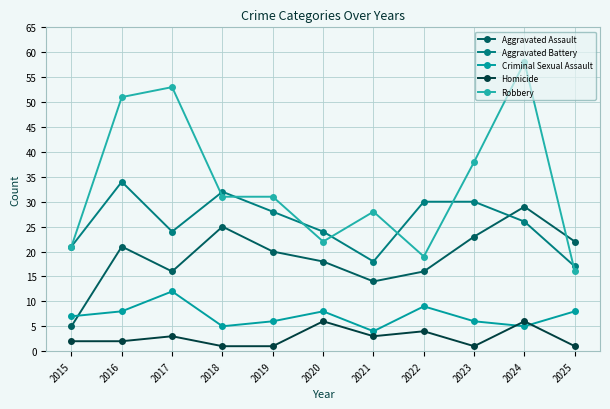

Reading left to right, list all the values displayed in this chart.

Aggravated Assault: 5	21	16	25	20	18	14	16	23	29	22
Aggravated Battery: 21	34	24	32	28	24	18	30	30	26	17
Criminal Sexual Assault: 7	8	12	5	6	8	4	9	6	5	8
Homicide: 2	2	3	1	1	6	3	4	1	6	1
Robbery: 21	51	53	31	31	22	28	19	38	58	16